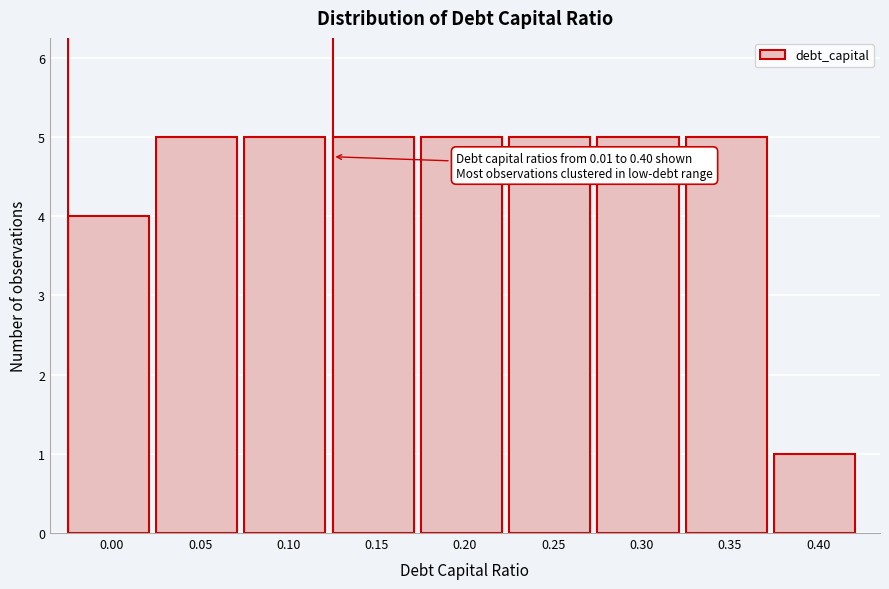

Reading left to right, list all the values displayed in this chart.

4	5	5	5	5	5	5	5	1